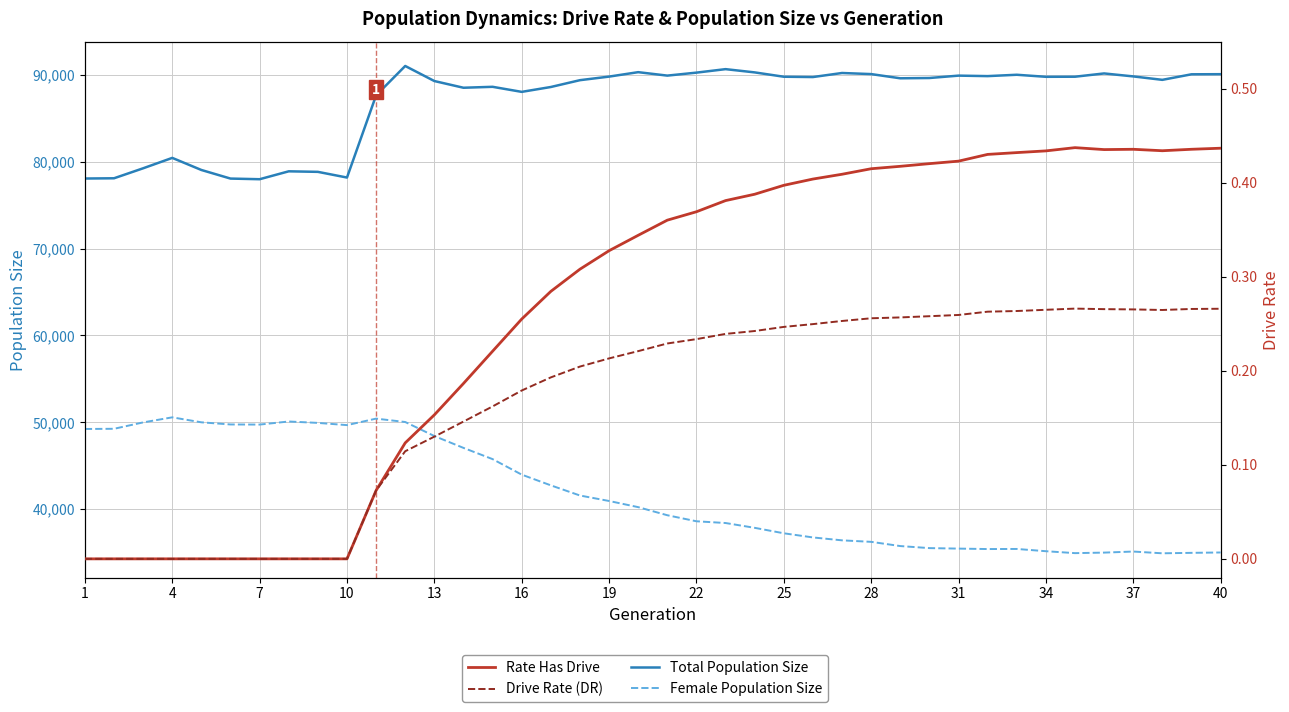

Reading right to left, extract all data points from this chart.

Total Population Size: 90103.0	90090.0	89451.0	89848.0	90189.0	89812.0	89802.0	90037.0	89881.0	89937.0	89663.0	89630.0	90114.0	90240.0	89774.0	89810.0	90310.0	90684.0	90282.0	89939.0	90336.0	89825.0	89413.0	88627.0	88066.0	88649.0	88541.0	89314.0	91049.0	87665.0	78195.0	78851.0	78913.0	78002.0	78077.0	79067.0	80460.0	79262.0	78111.0	78083.0
Female Population Size: 35000.0	34957.0	34905.0	35107.0	34985.0	34924.0	35146.0	35406.0	35395.0	35446.0	35503.0	35739.0	36225.0	36398.0	36733.0	37211.0	37840.0	38394.0	38594.0	39290.0	40222.0	40932.0	41563.0	42733.0	43969.0	45755.0	47049.0	48415.0	50031.0	50421.0	49673.0	49929.0	50090.0	49735.0	49748.0	49995.0	50569.0	49987.0	49250.0	49229.0
Rate Has Drive: 0.4	0.4	0.4	0.4	0.4	0.4	0.4	0.4	0.4	0.4	0.4	0.4	0.4	0.4	0.4	0.4	0.4	0.4	0.4	0.4	0.3	0.3	0.3	0.3	0.3	0.2	0.2	0.2	0.1	0.1	0.0	0.0	0.0	0.0	0.0	0.0	0.0	0.0	0.0	0.0
Drive Rate (DR): 0.3	0.3	0.3	0.3	0.3	0.3	0.3	0.3	0.3	0.3	0.3	0.3	0.3	0.3	0.2	0.2	0.2	0.2	0.2	0.2	0.2	0.2	0.2	0.2	0.2	0.2	0.1	0.1	0.1	0.1	0.0	0.0	0.0	0.0	0.0	0.0	0.0	0.0	0.0	0.0